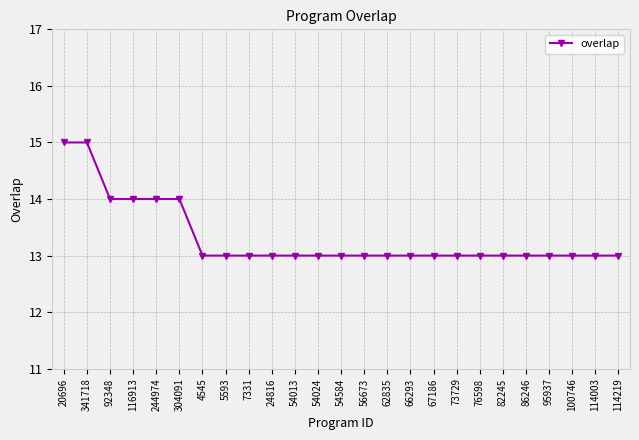

The value at 341718 is 10. True or false?

False